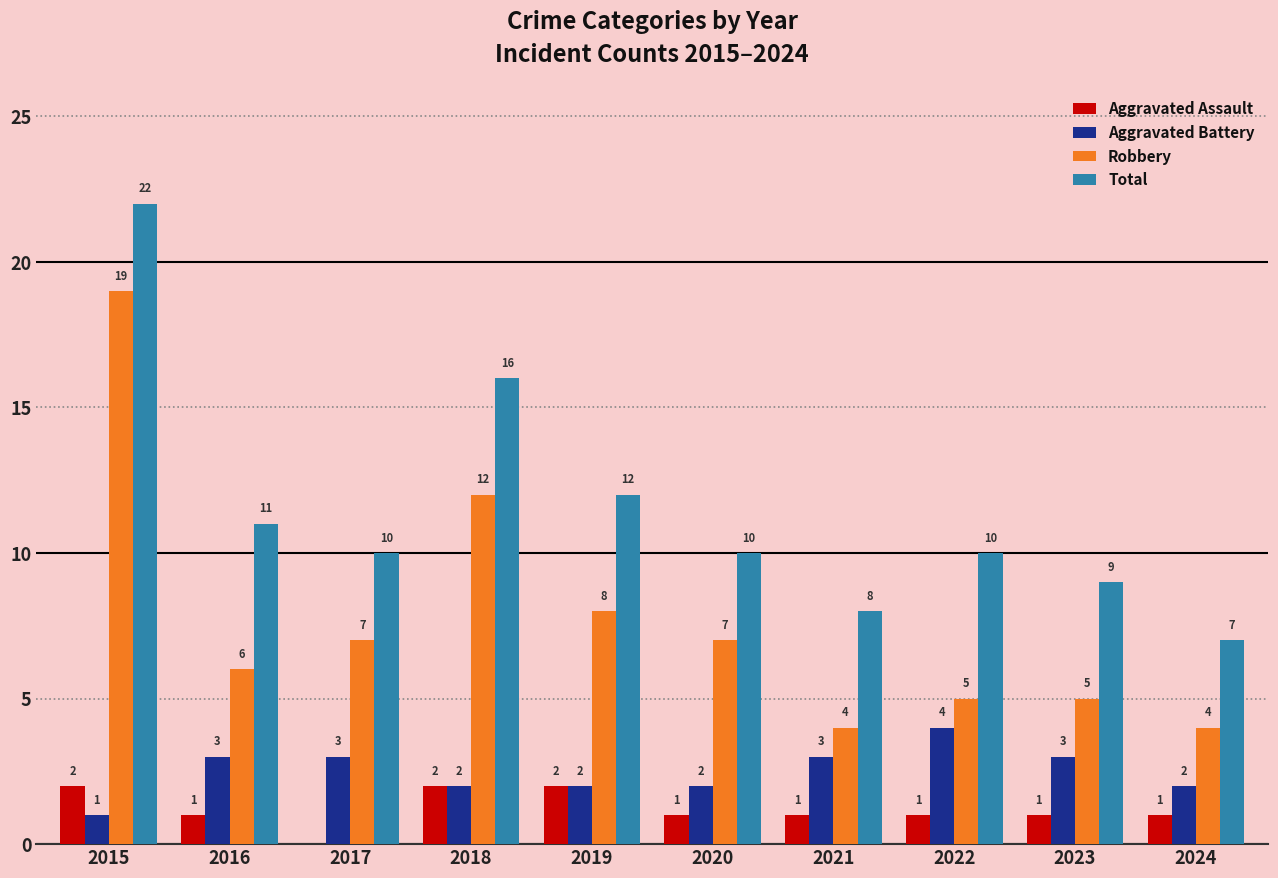

Is the value of Robbery at 2022 greater than the value of Aggravated Battery at 2024?

Yes